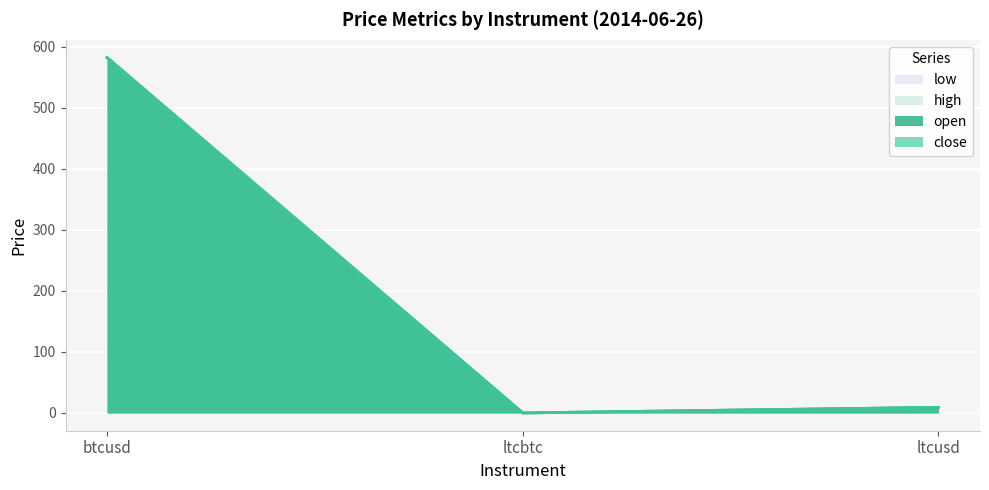

How many data points in high are less than 9?

1